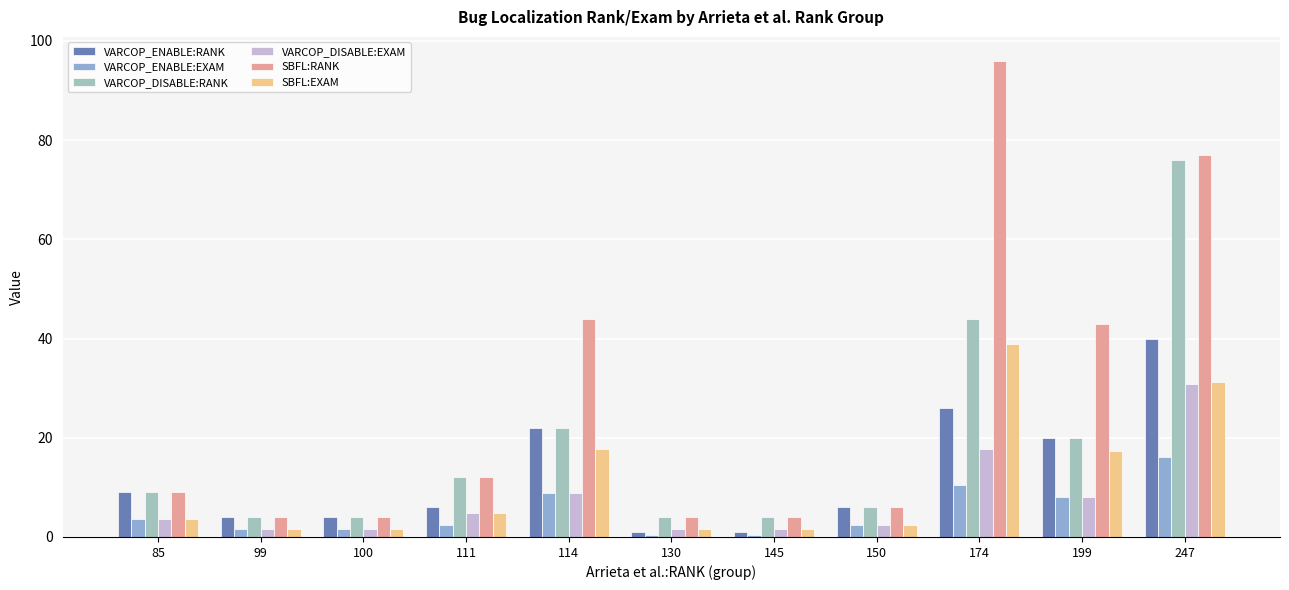

True or false: VARCOP_DISABLE:RANK has a value of 44.0 at 174.

True